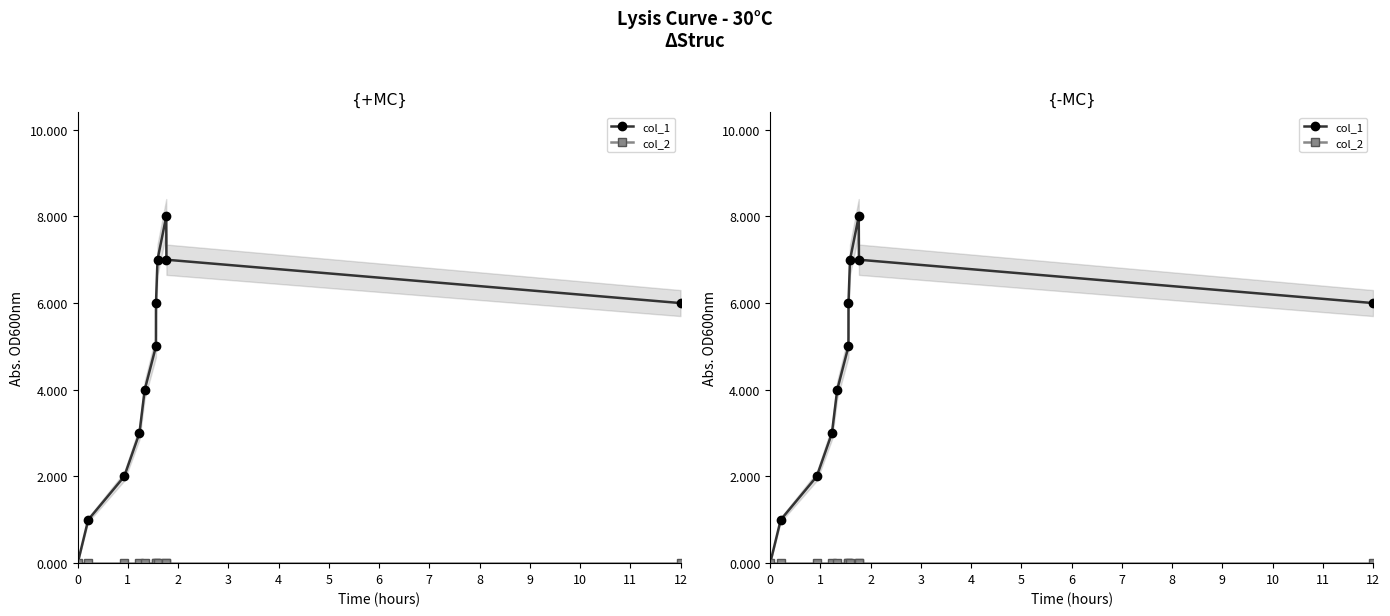

What is the highest value of the col_1 series?

8